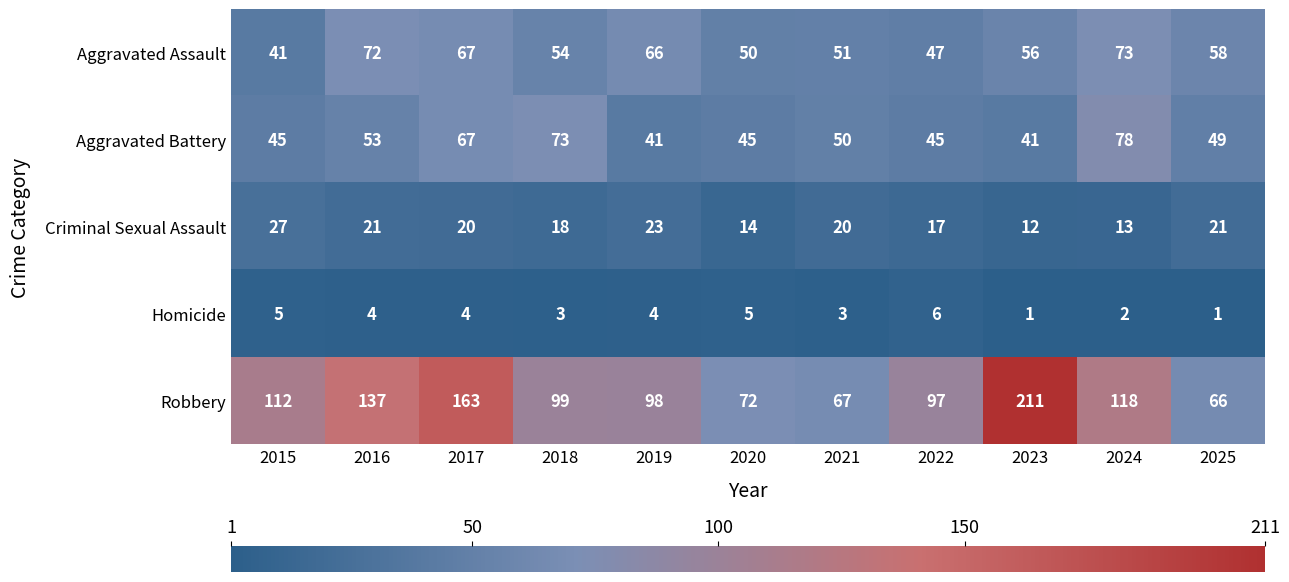

What is the total value across all series at 2022?

212